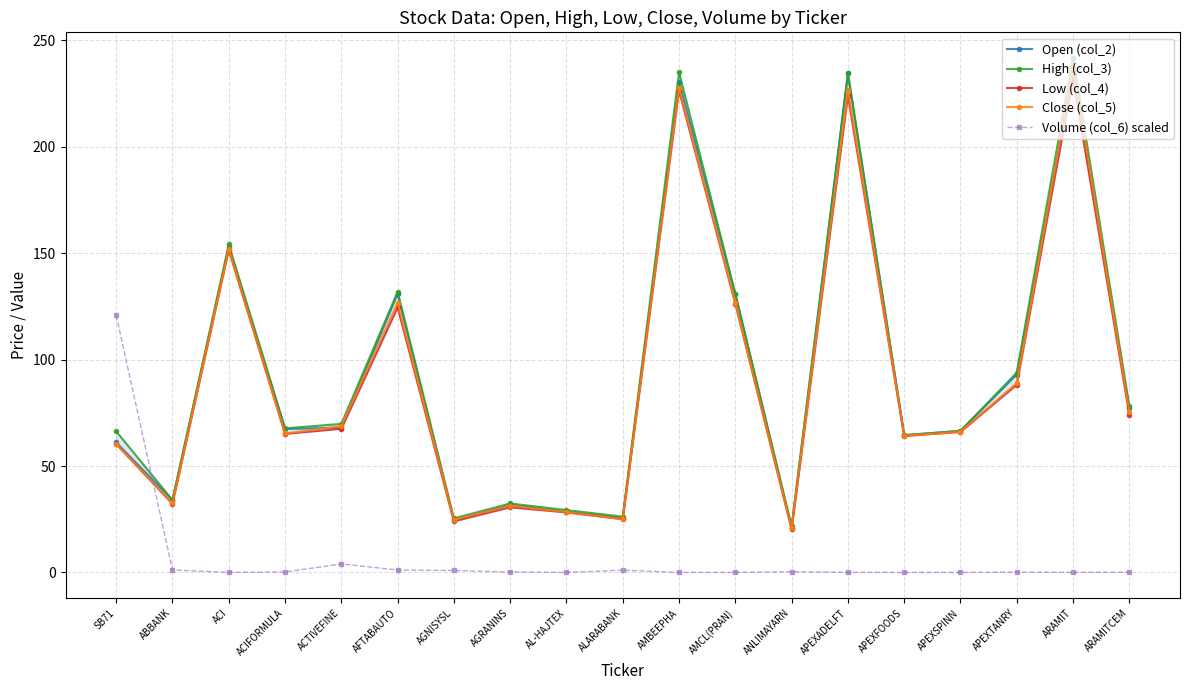

Between AGRANINS and AMCL(PRAN), which series saw the biggest shift?

Open (col_2)